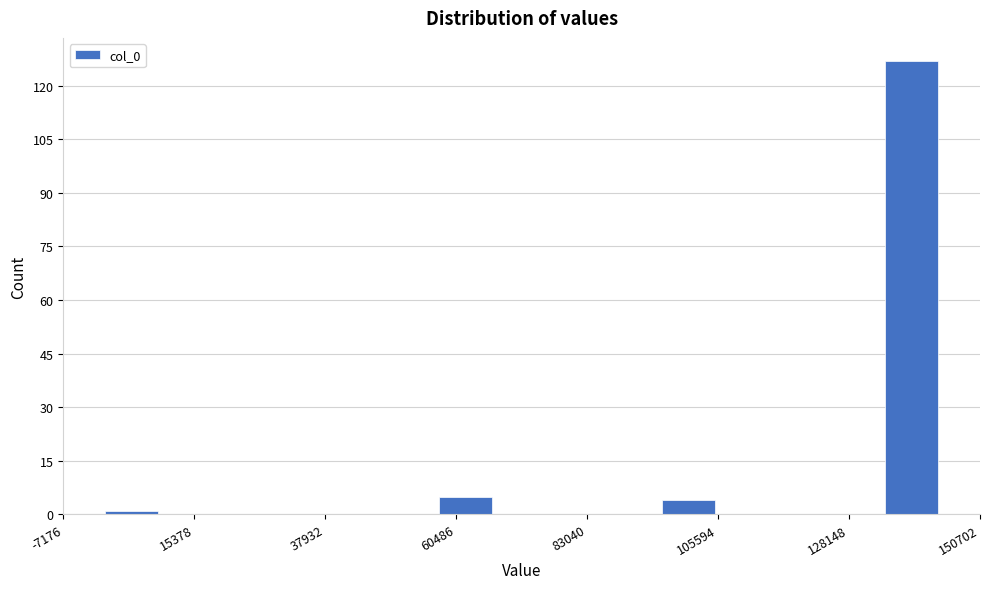

Read against the x-axis, roughly where is the centre of the tallest bar?

140000